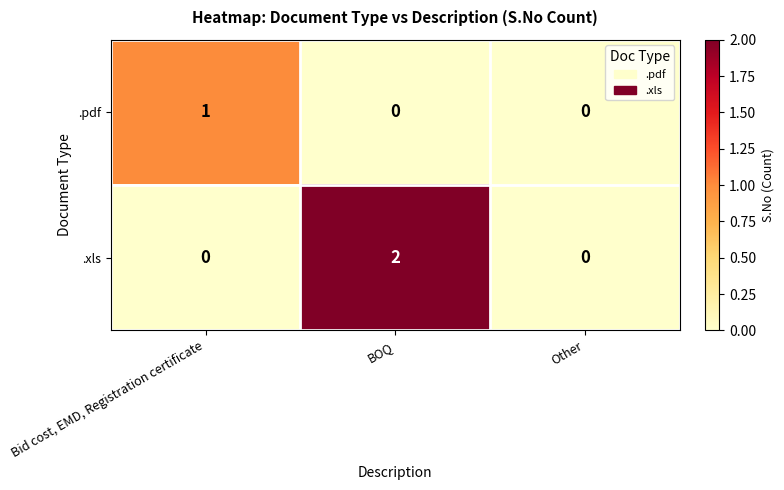

Which series has the largest range (max minus min)?

.xls